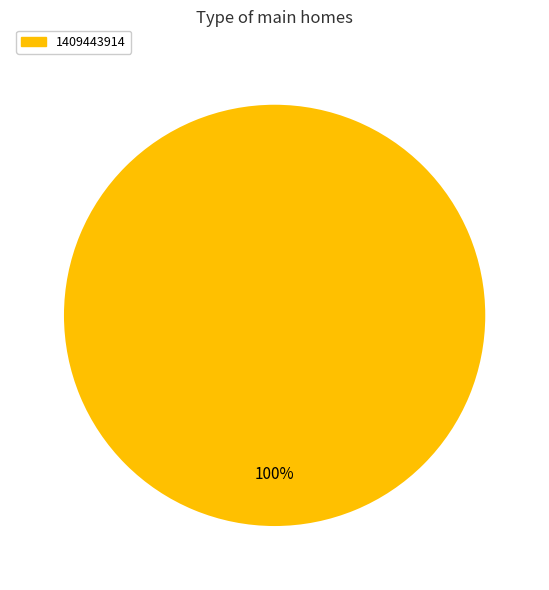

Rank the categories by value from highest to lowest.

1409443914